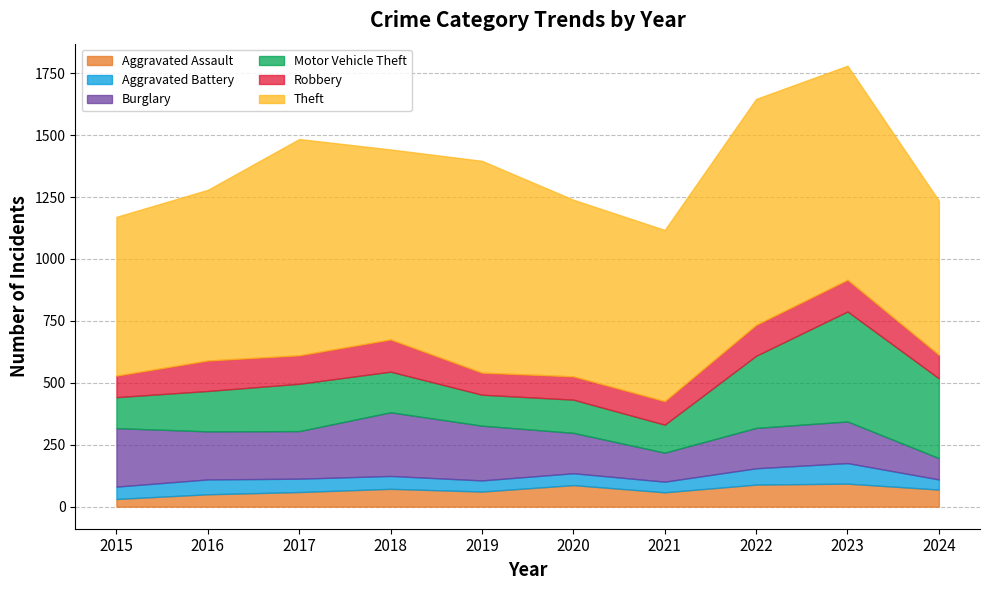

What are all the series names shown in the legend?

Aggravated Assault, Aggravated Battery, Burglary, Motor Vehicle Theft, Robbery, Theft